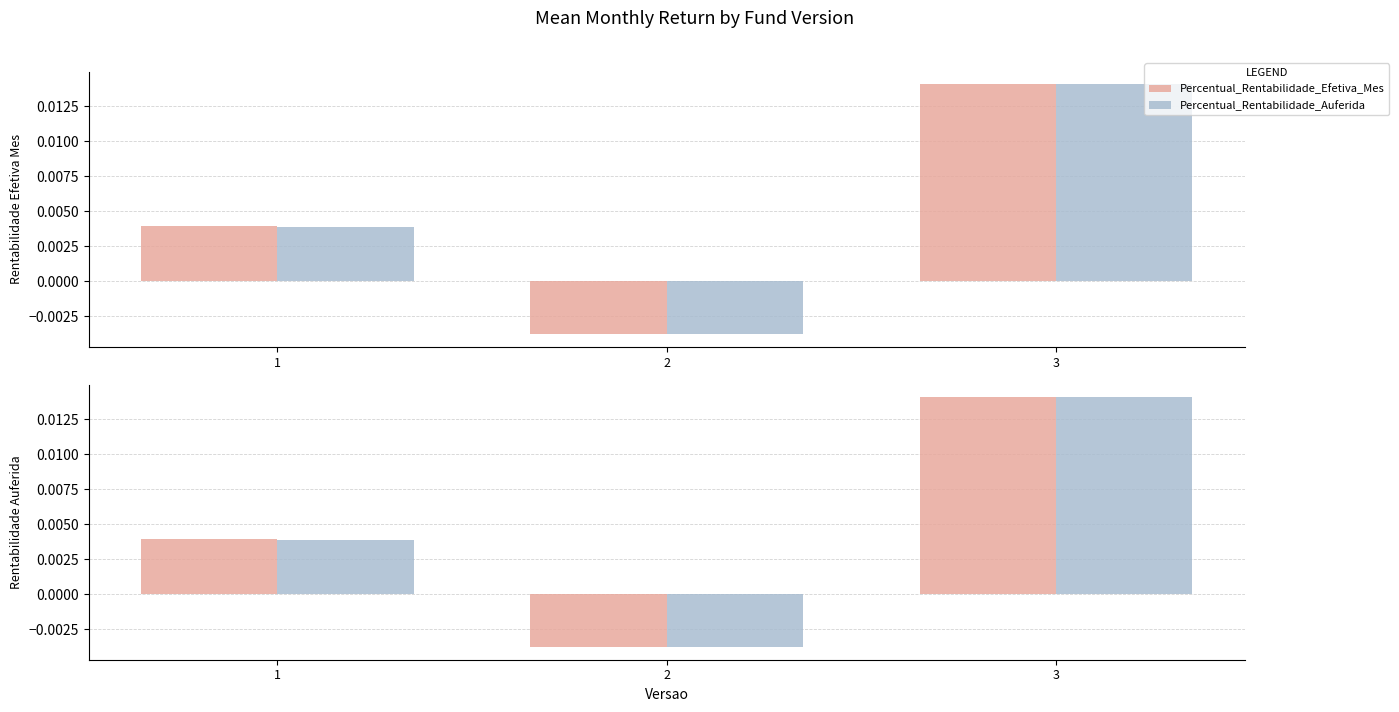

Count the number of categories in the chart.

3